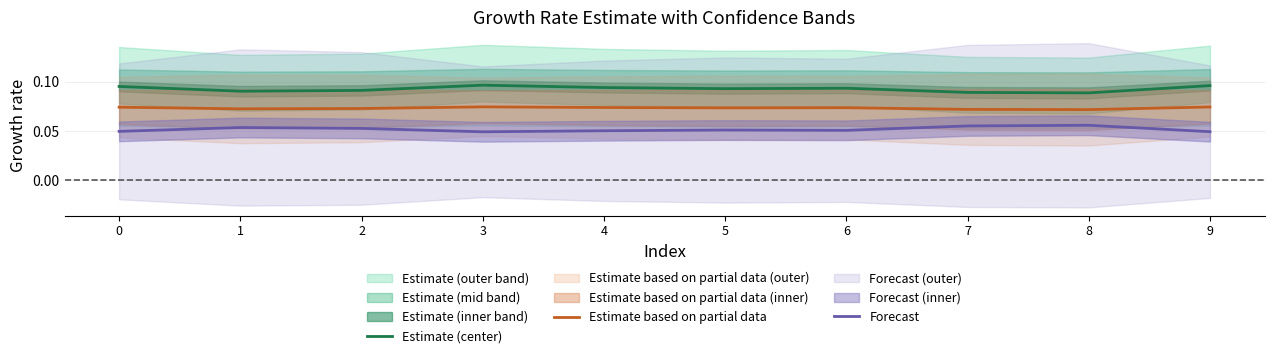

Rank the series at 6 from lowest to highest value.

Forecast, Estimate based on partial data, Estimate (center)